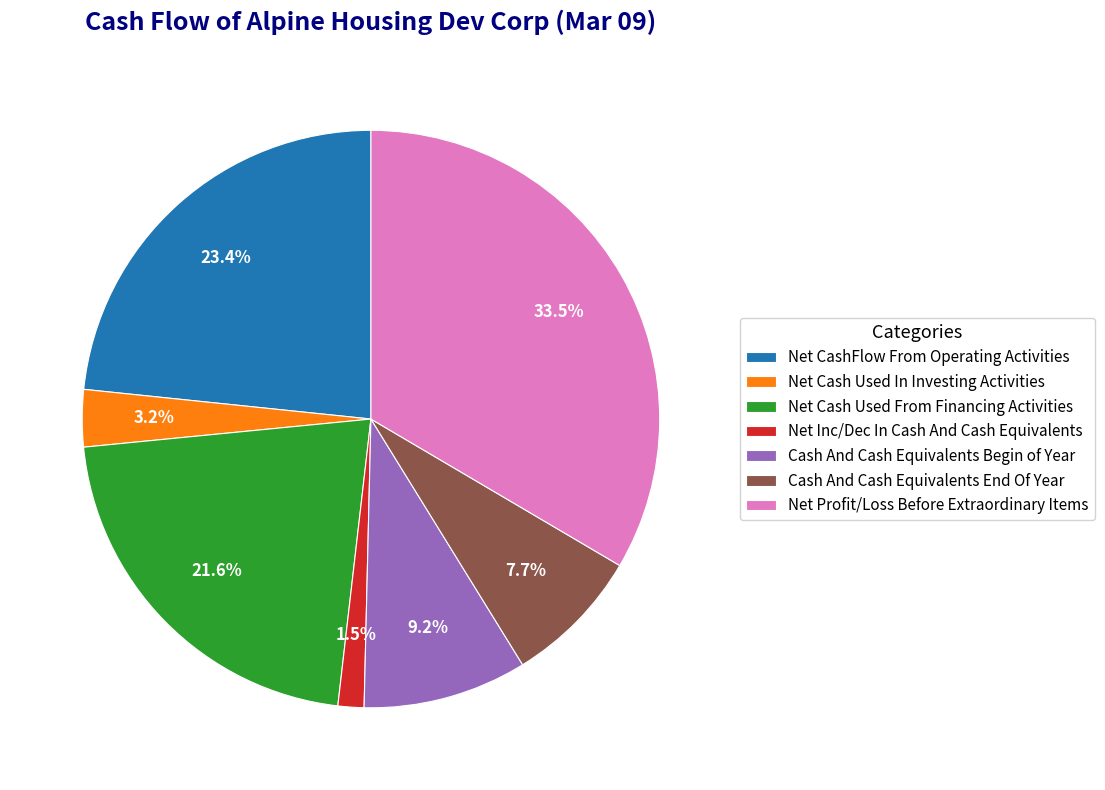

Which category has the biggest portion of the pie?

Net Profit/Loss Before Extraordinary Items